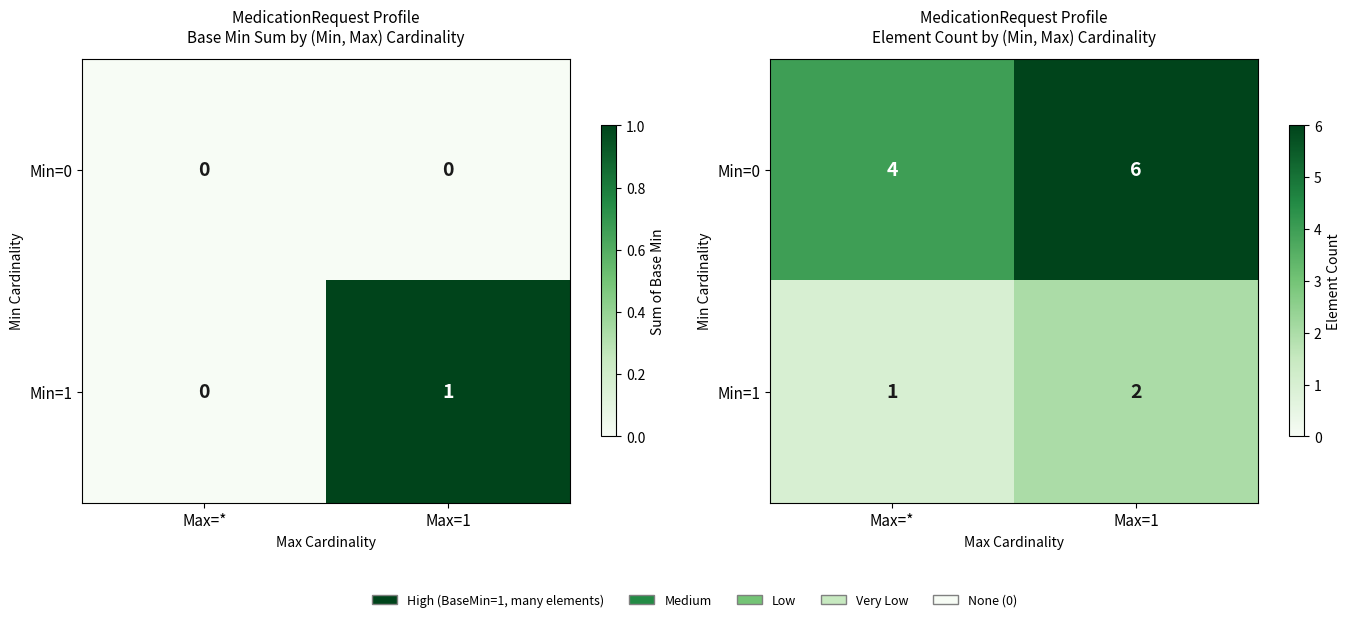

What is the difference between the maximum and minimum values in the Min=1 series?

1